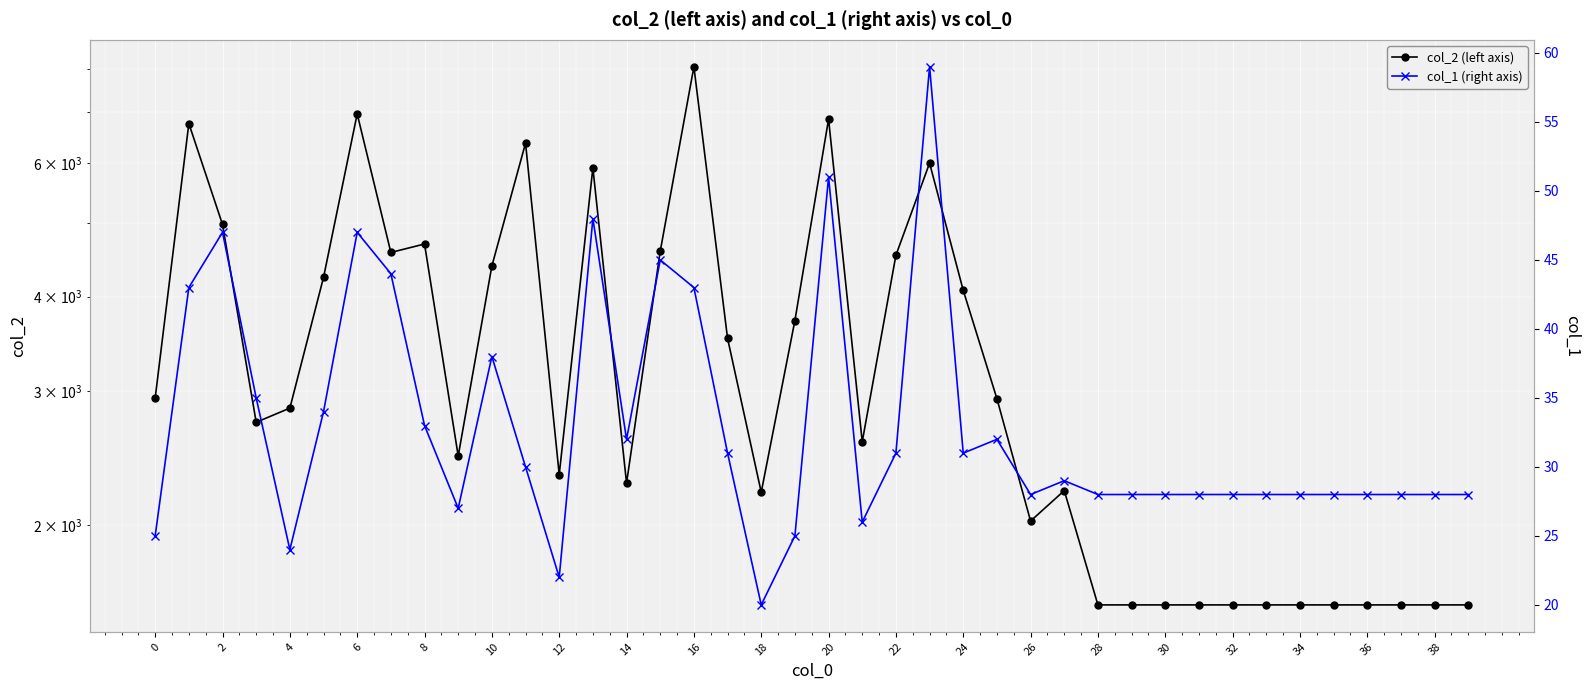

What is the greatest value displayed?

8043